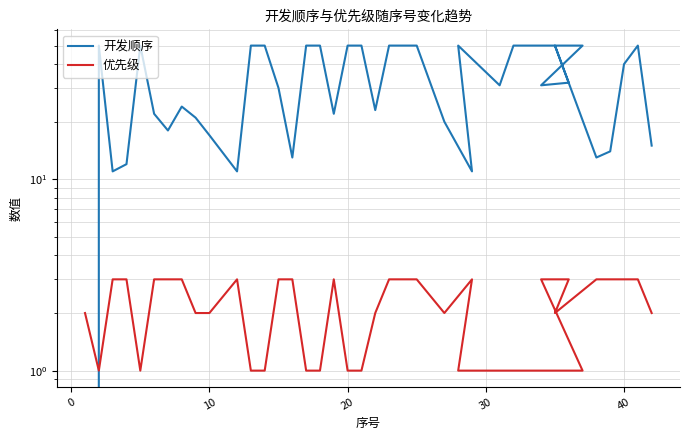

What is the difference between the second highest and second lowest values in the 开发顺序 series?

39